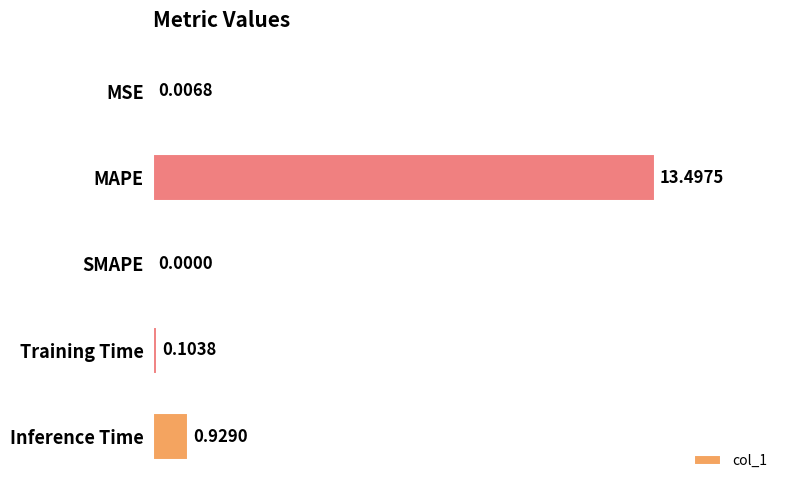

What is the sum of the values at Inference Time and MAPE?

14.4